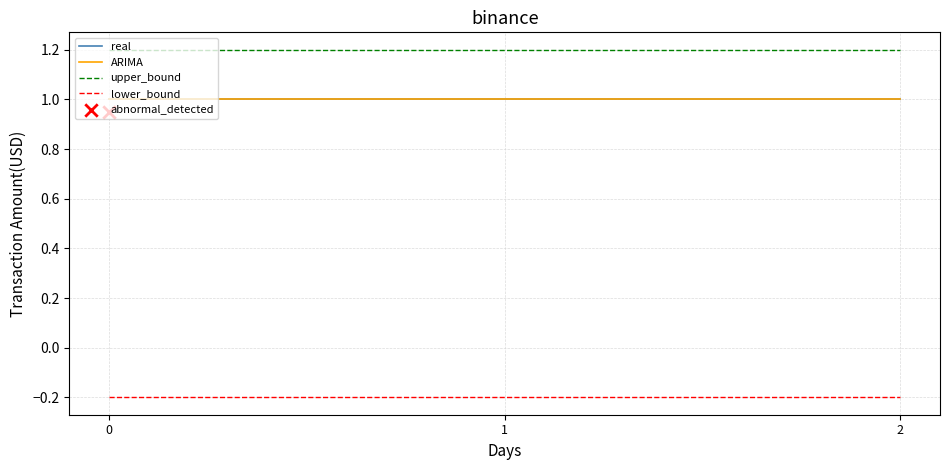

What is the total value across all series at 0?

3.0